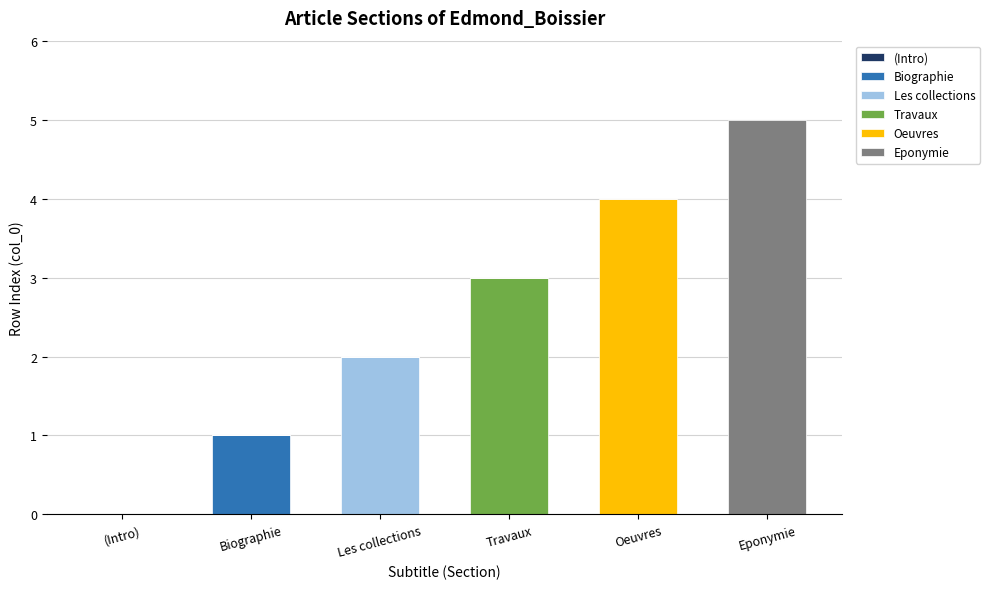

Count the number of categories in the chart.

6